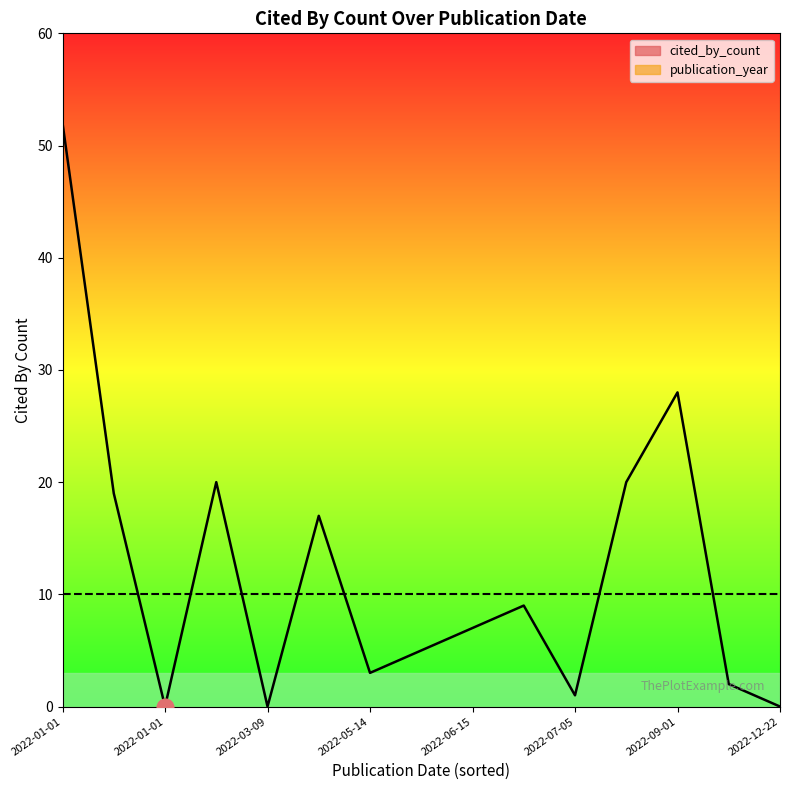

What is the value of the publication_year_line point at the 15th from the left?

10